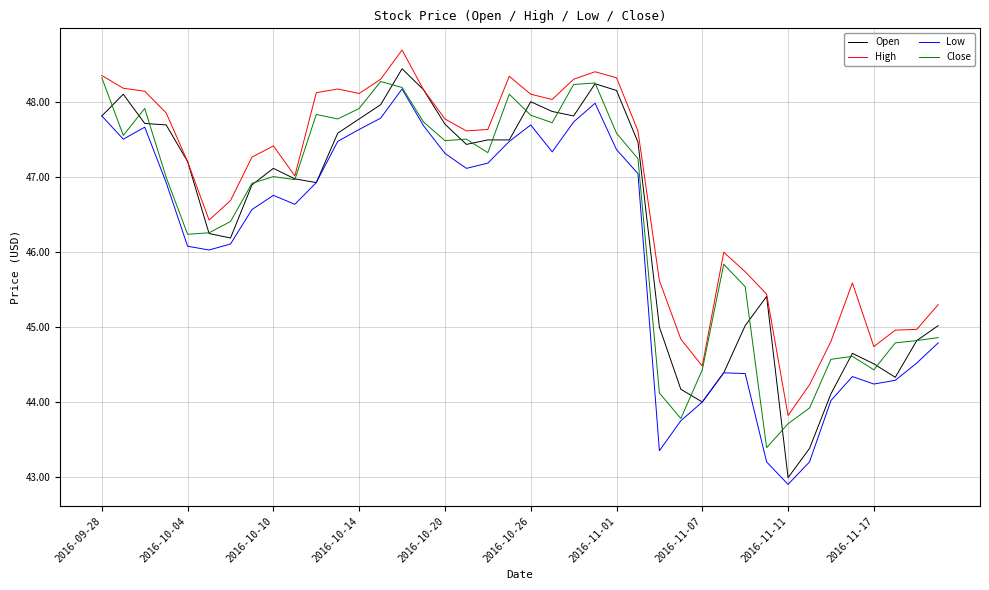

Which series has the largest total across all categories?

High